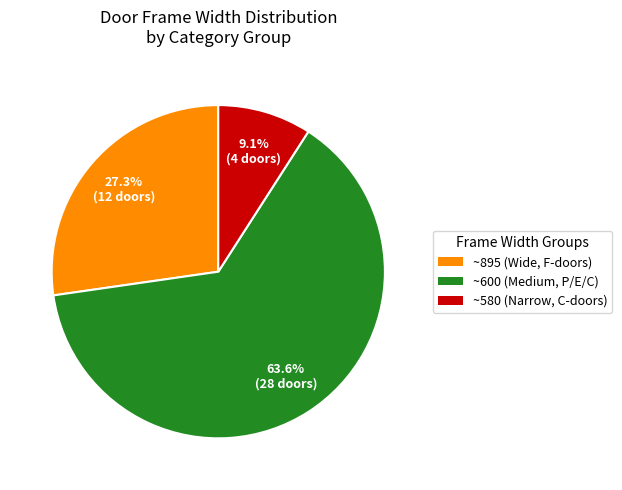

How many slices are in this pie chart?

3